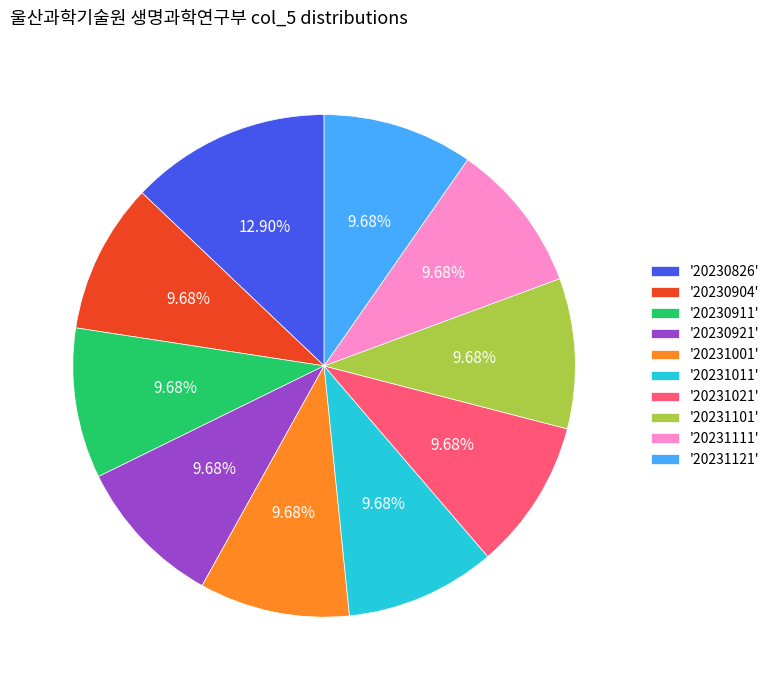

What is the ratio of the value at '20230826' to the value at '20230904'?

1.3